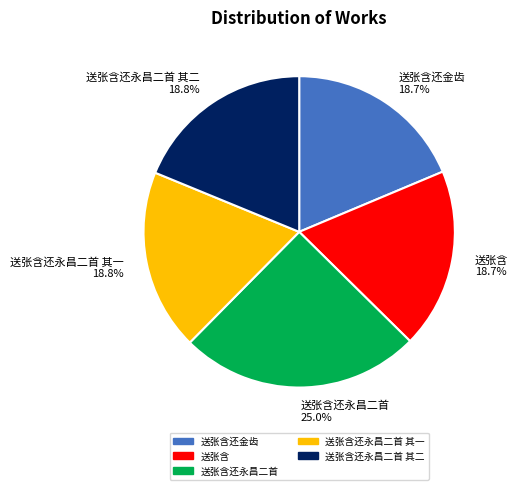

How much of the chart is everything except 送张含还永昌二首 25.0%?

75.0%